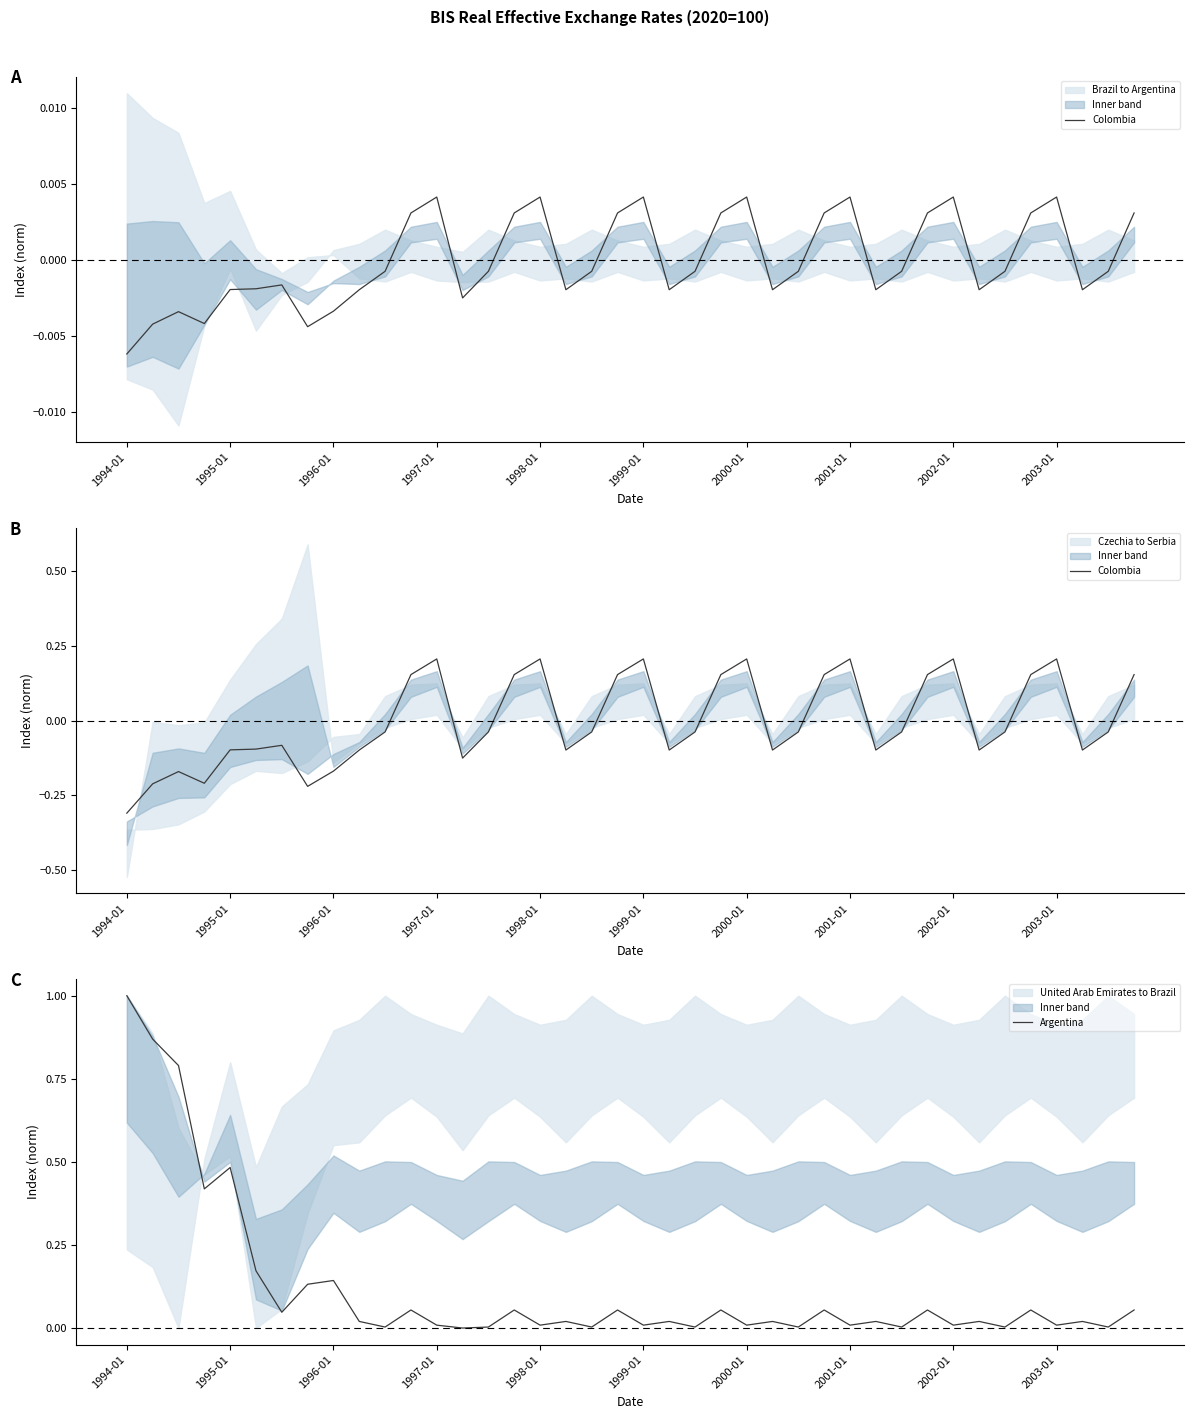

True or false: Colombia has more than 1 interior local peaks.

True